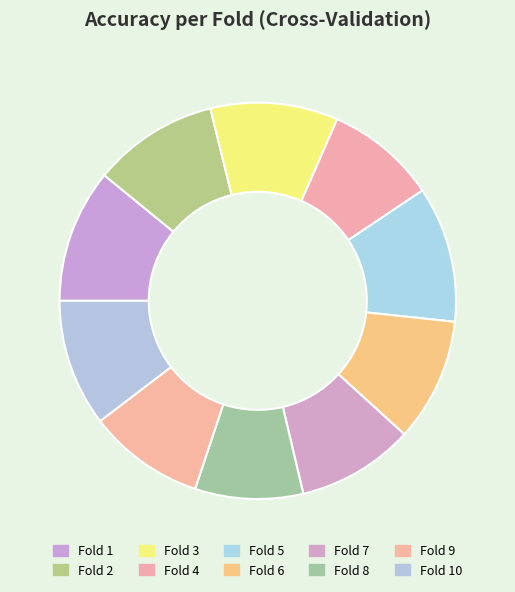

Which has a higher value, Fold 3 or Fold 1?

Fold 1